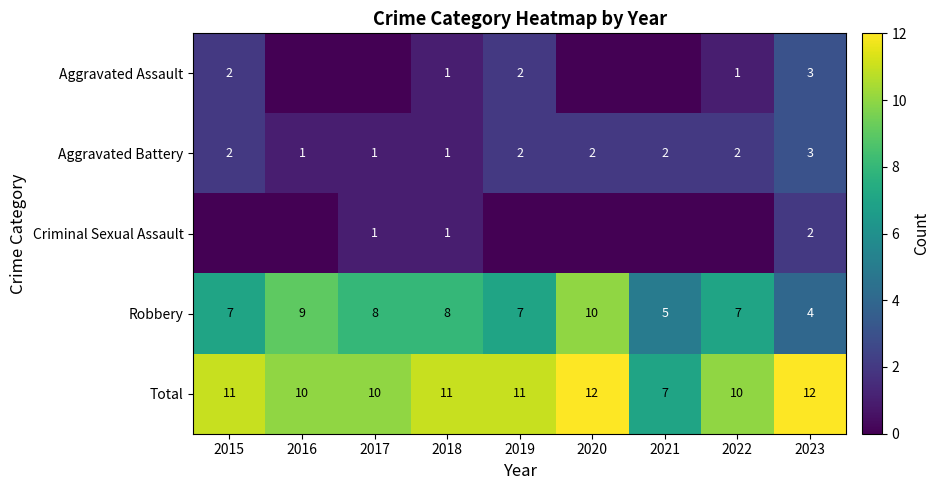

What is the sum of all Aggravated Battery values?

16